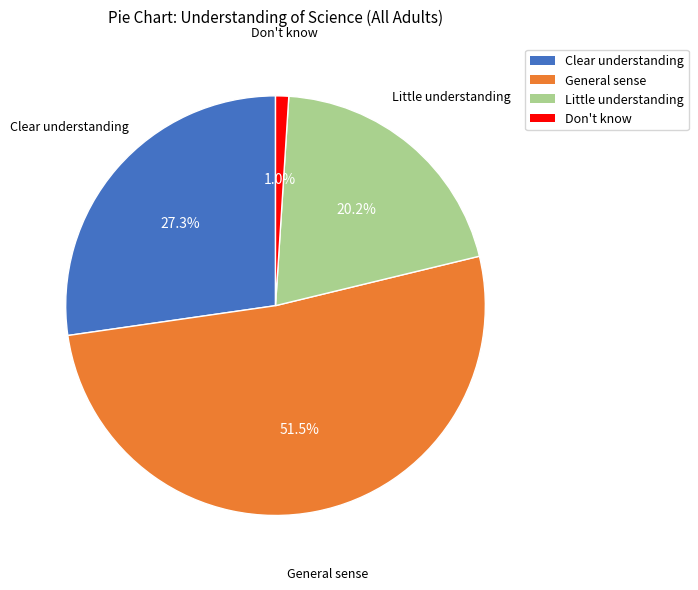

Is there any slice that represents more than half of the pie?

Yes